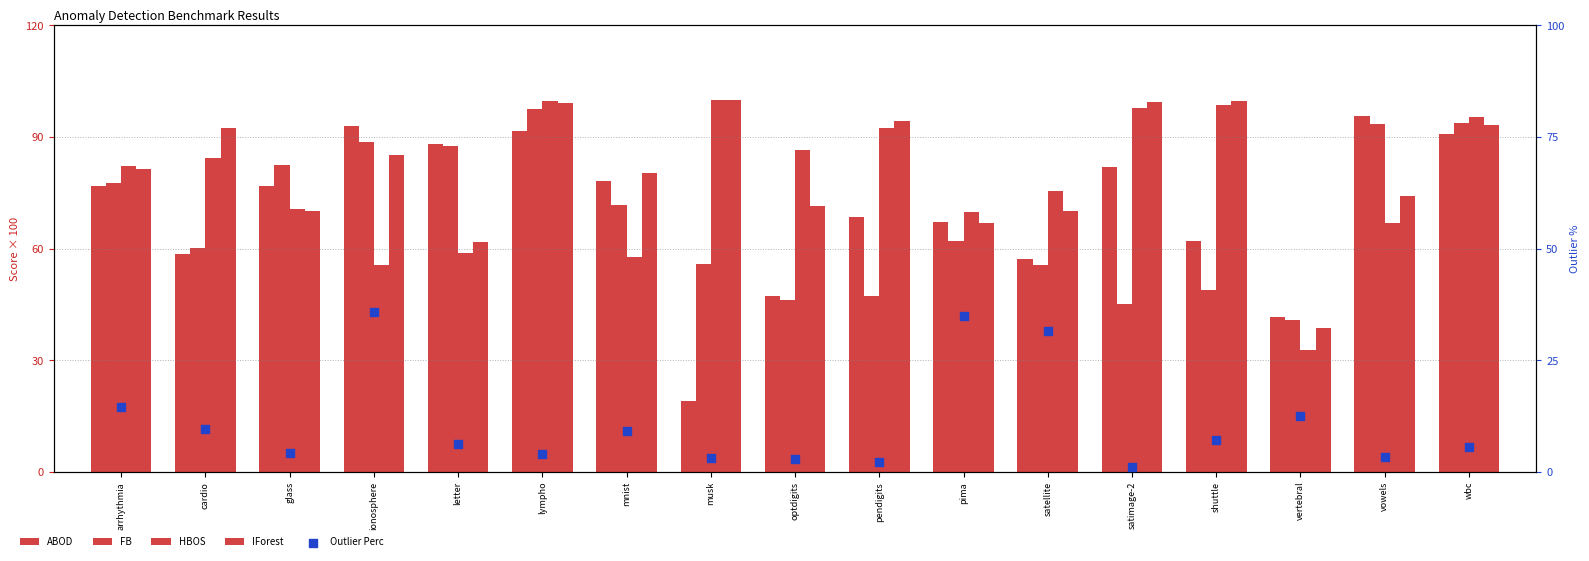

Which series has the largest total across all categories?

IForest